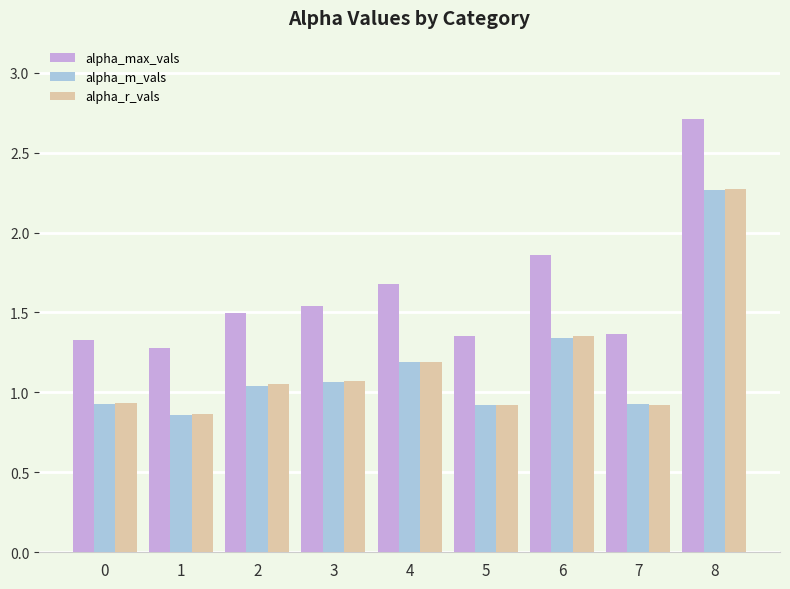

What is the sum of all alpha_max_vals values?

14.6